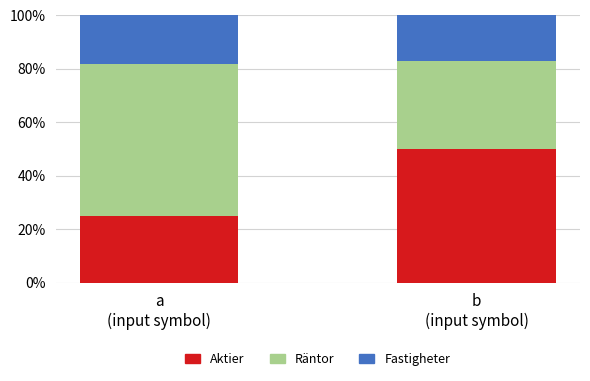

What is the lowest value of the Aktier series?

25